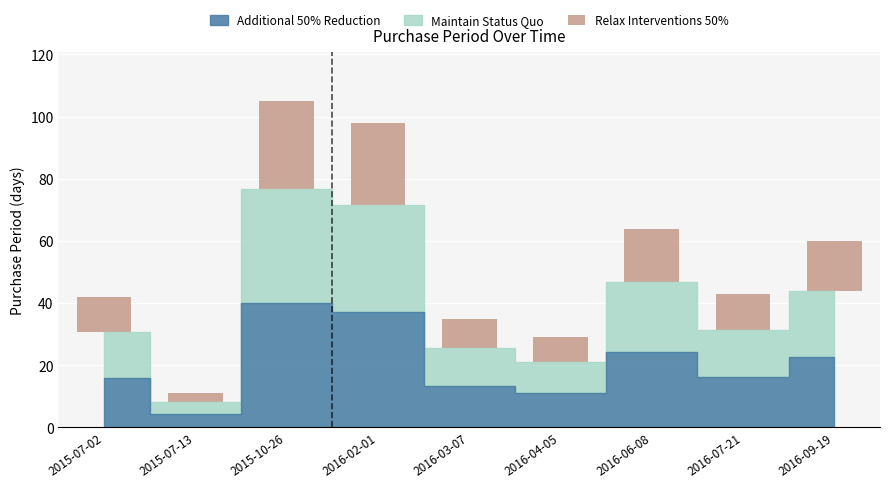

Between 2015-07-13 and 2016-07-21, which is larger?

2016-07-21